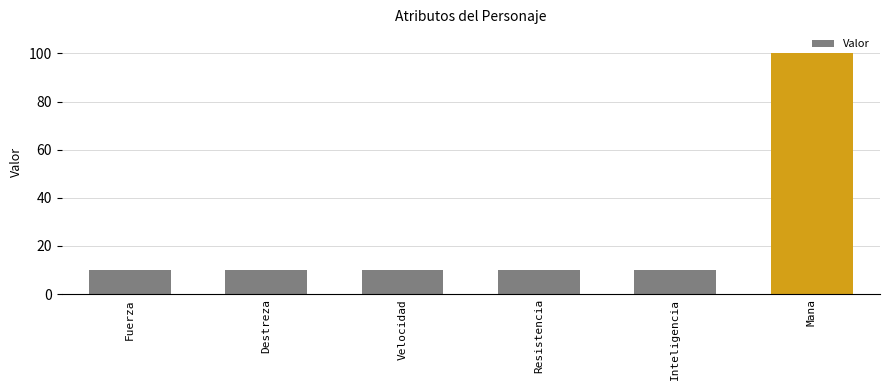

Count the number of data series in this chart.

1